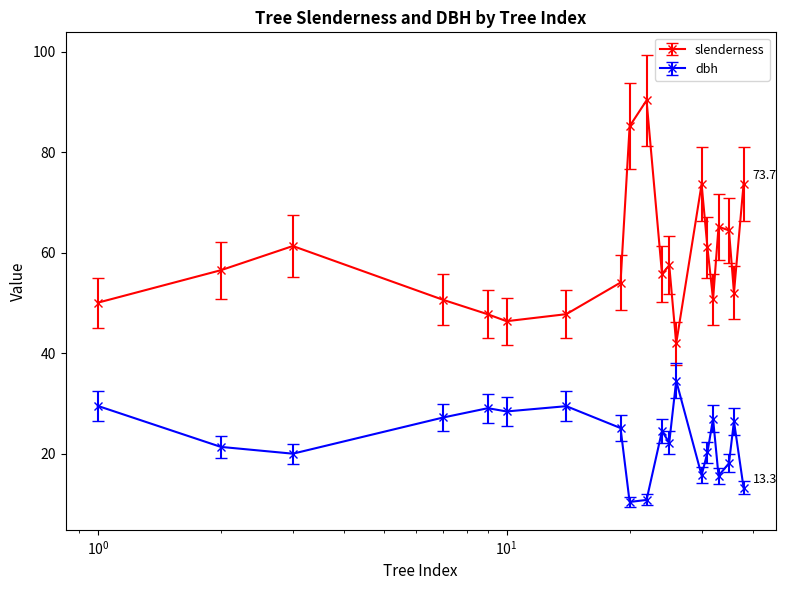

At how many categories does at least one series exceed 39?

20